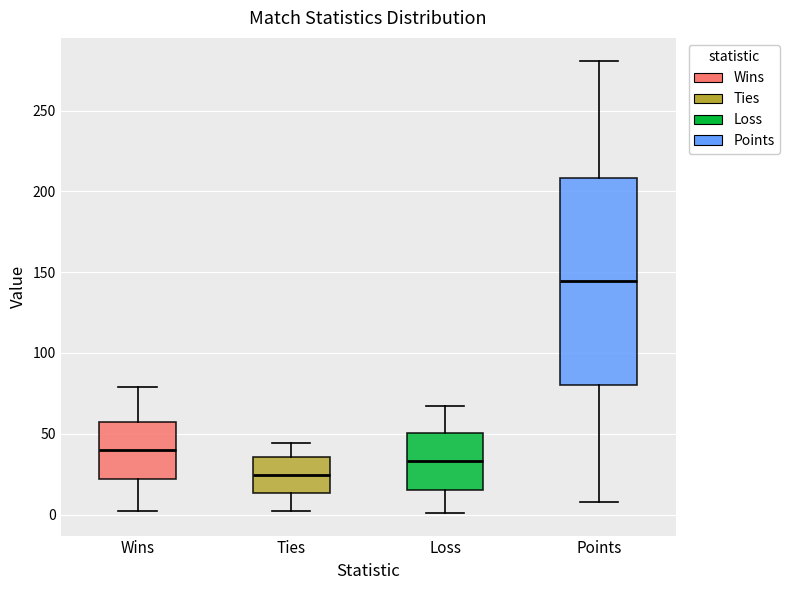

Reading left to right, transcribe this box plot: for each box, give where its median line is, the range the box spans, and where its two whiskers end, as read against the y-axis. The values are not printed on the chart, so give them approximately, as read against the axis.

Wins: median 40, box 20 to 60, whiskers 0 to 80
Ties: median 25, box 15 to 35, whiskers 0 to 45
Loss: median 35, box 15 to 50, whiskers 0 to 65
Points: median 145, box 80 to 210, whiskers 10 to 280